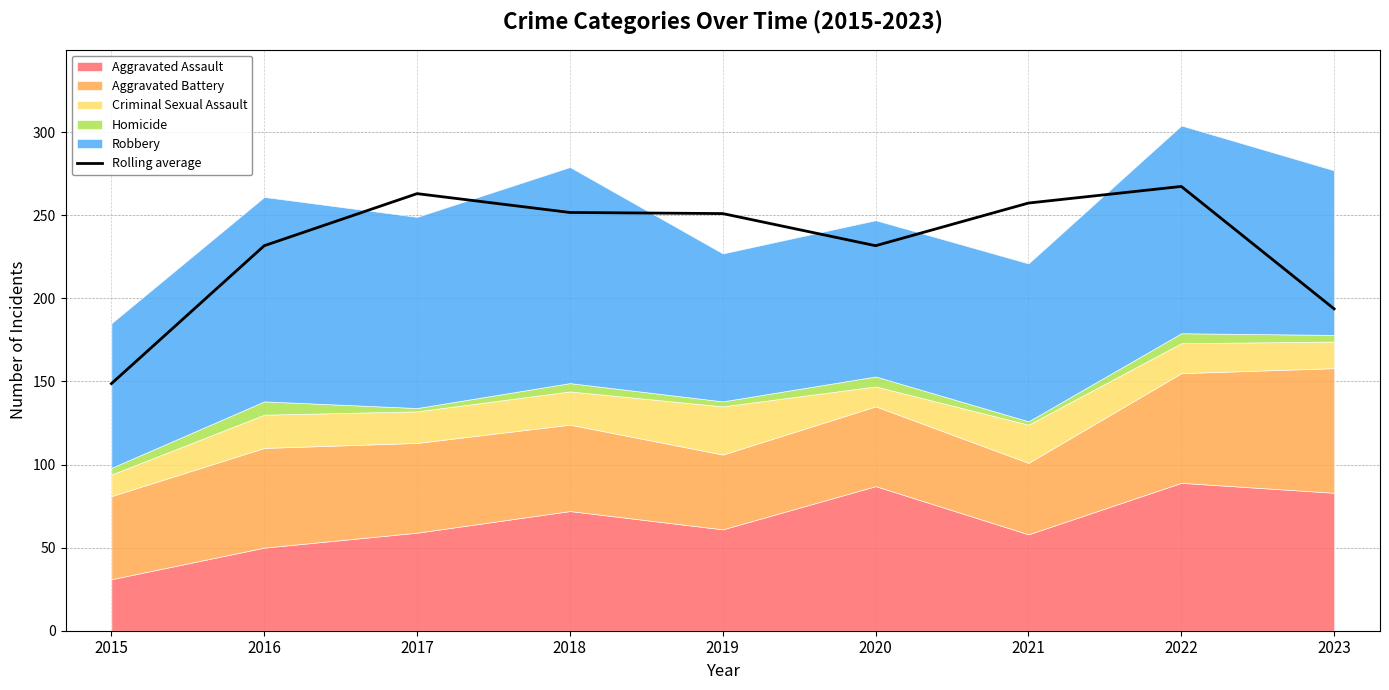

Is it true that Rolling average equals 108.2 at 2021?

False